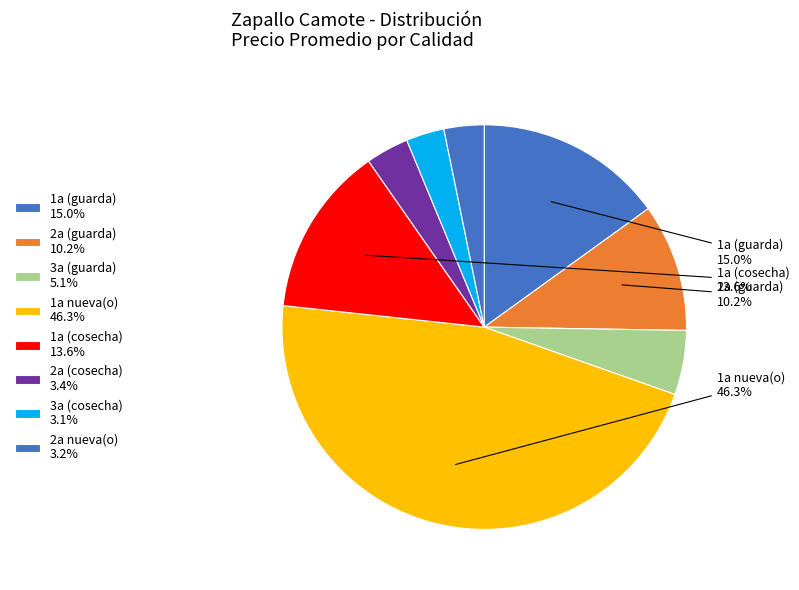

What is the smallest slice in the pie chart?

3a (cosecha)